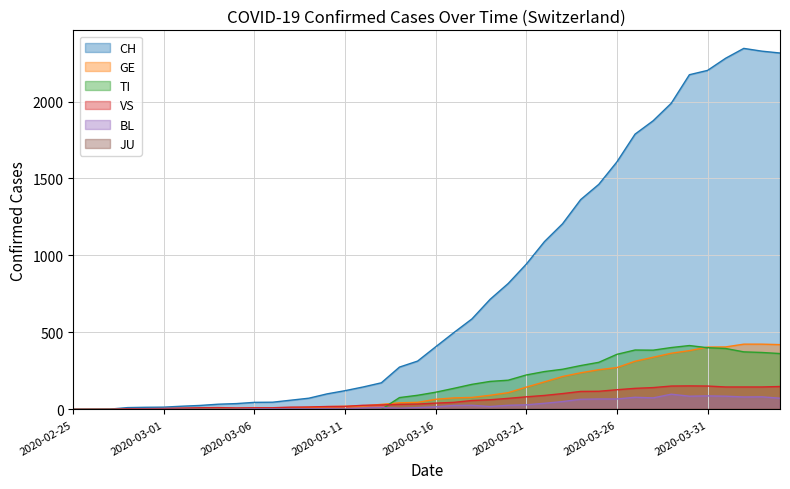

What is the difference between the highest and lowest values at 2020-03-16?

407